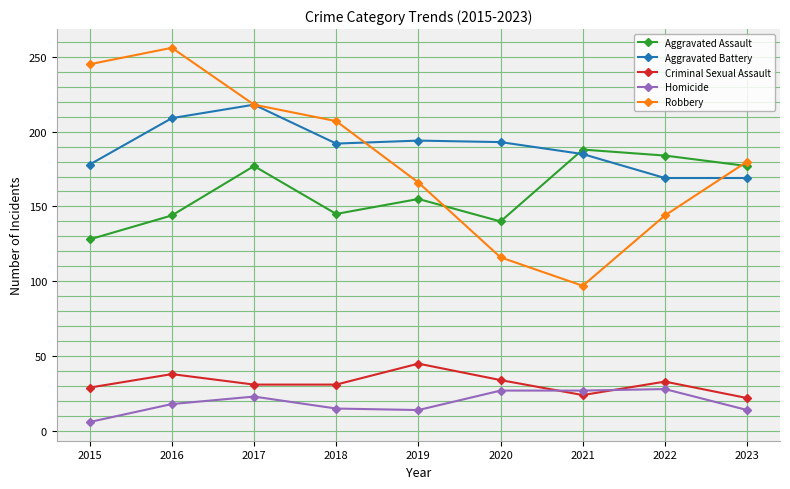

At which category does Criminal Sexual Assault reach its first local peak?

2016